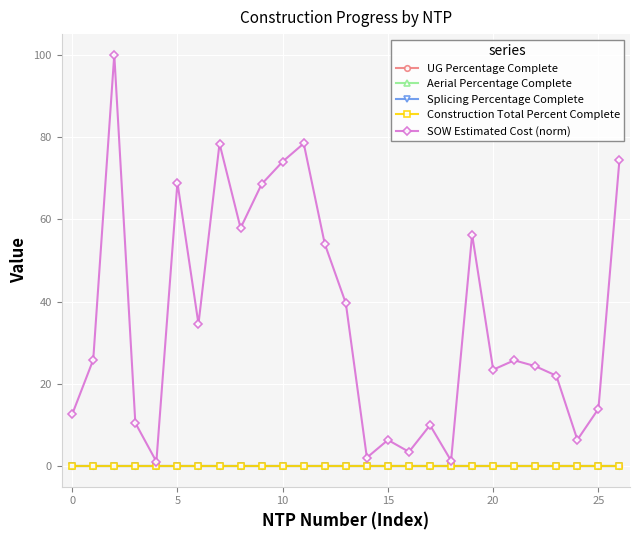

Is this an area chart (filled region under the line)?

No